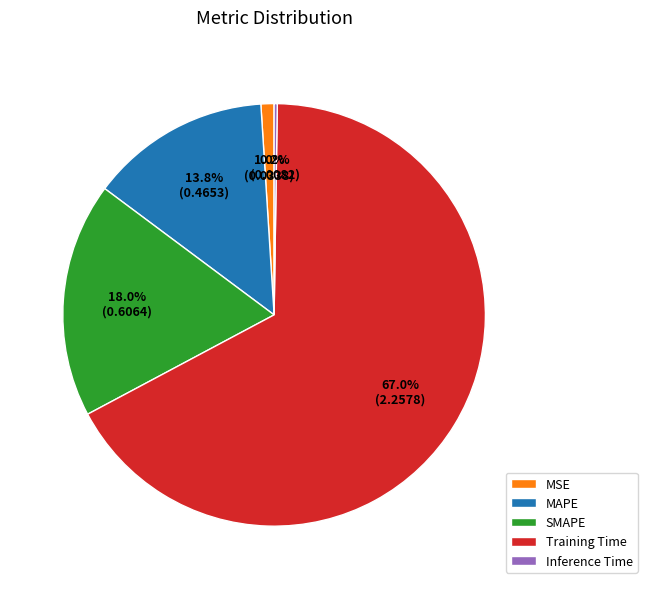

Is the sum of Training Time and MAPE greater than half?

Yes